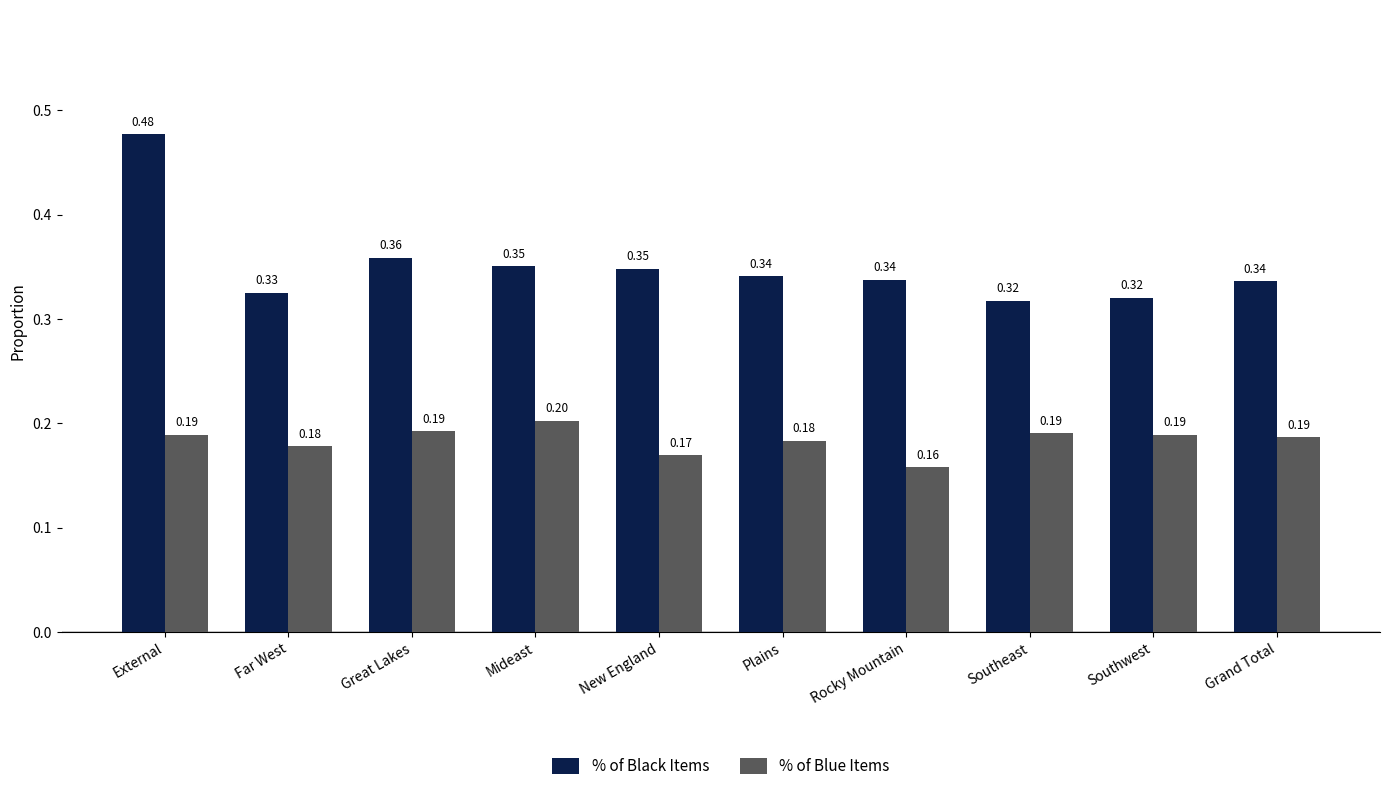

Are the bars grouped side by side (vs. stacked)?

Yes